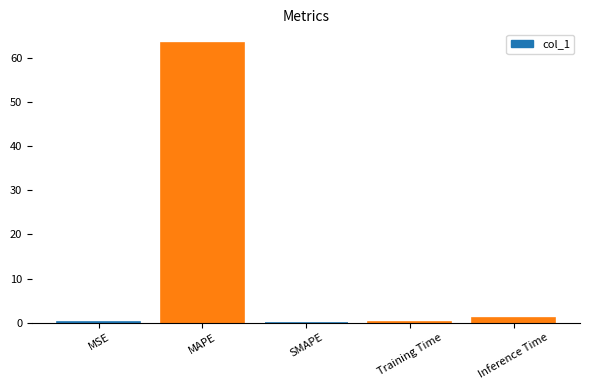

What is the sum of all values?

64.5